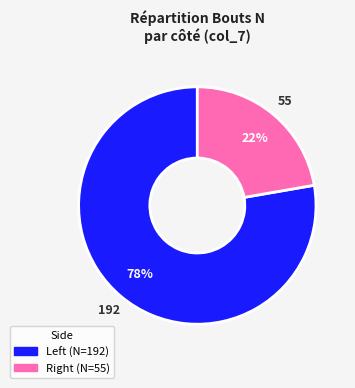

Which category has the smallest portion of the pie?

Right